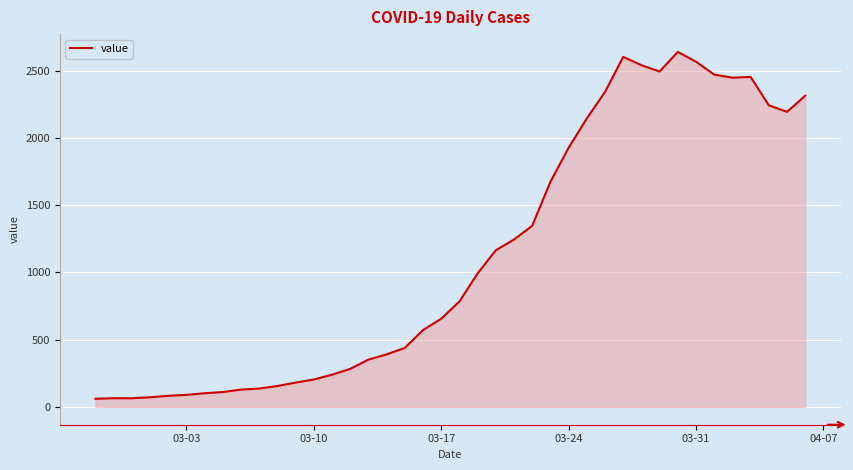

What is the greatest value displayed?

2640